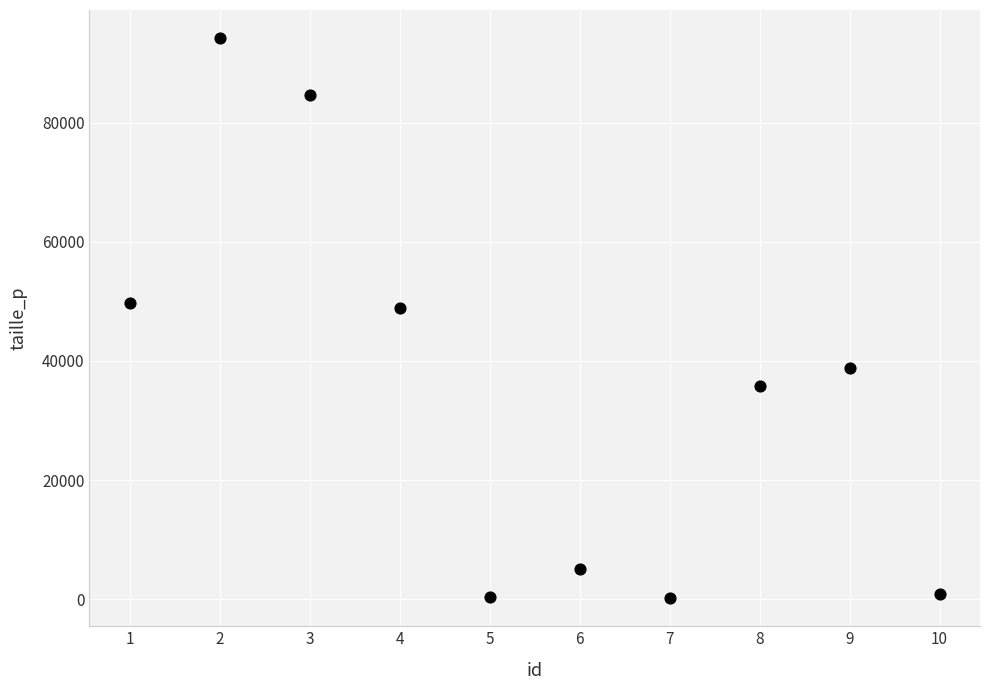

What is the average X value?

6